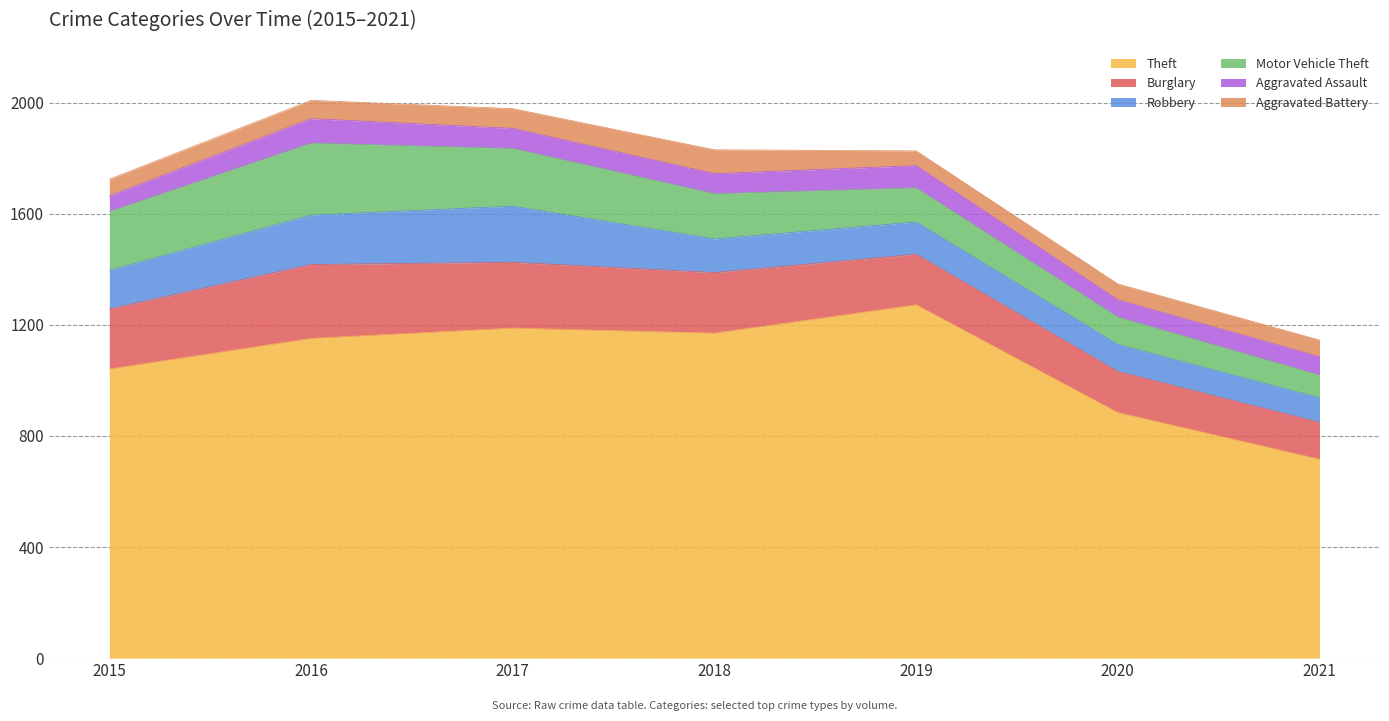

Is it true that Robbery equals 194 at 2018?

False